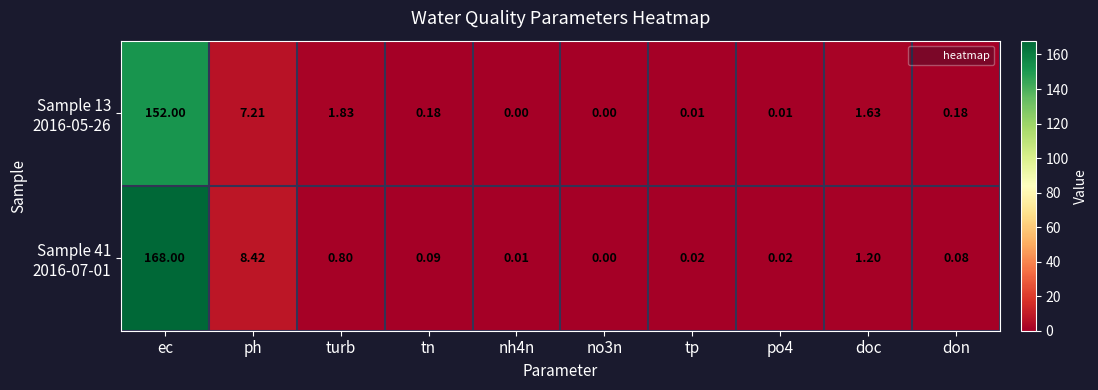

Which series has the widest spread of values?

Sample 41 2016-07-01